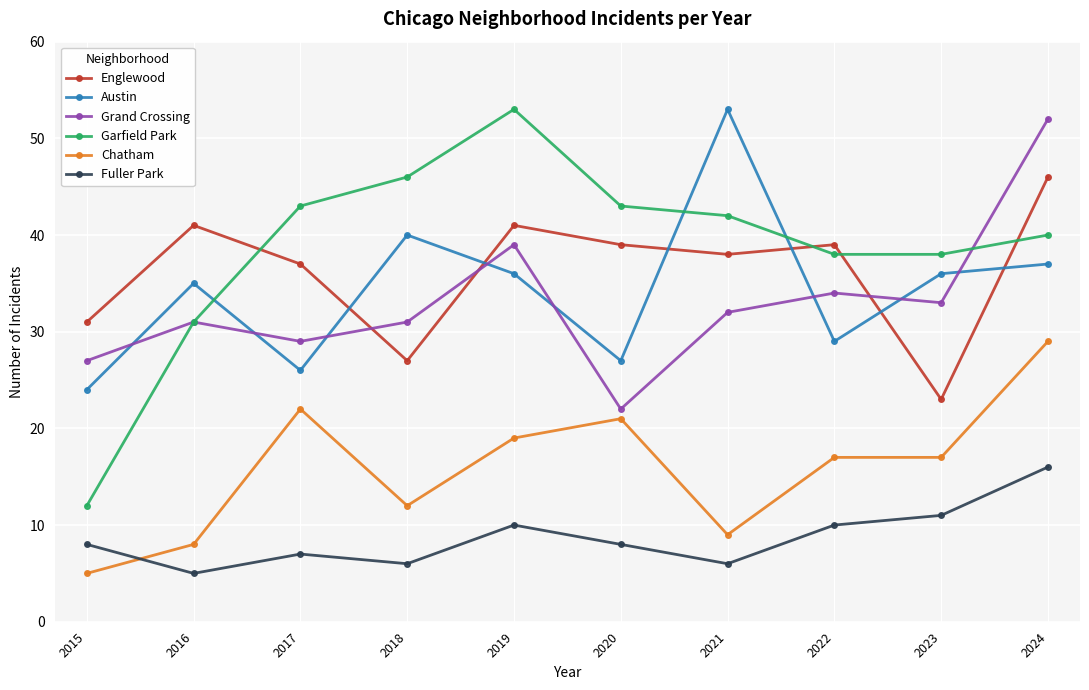

Which series has the largest total across all categories?

Garfield Park